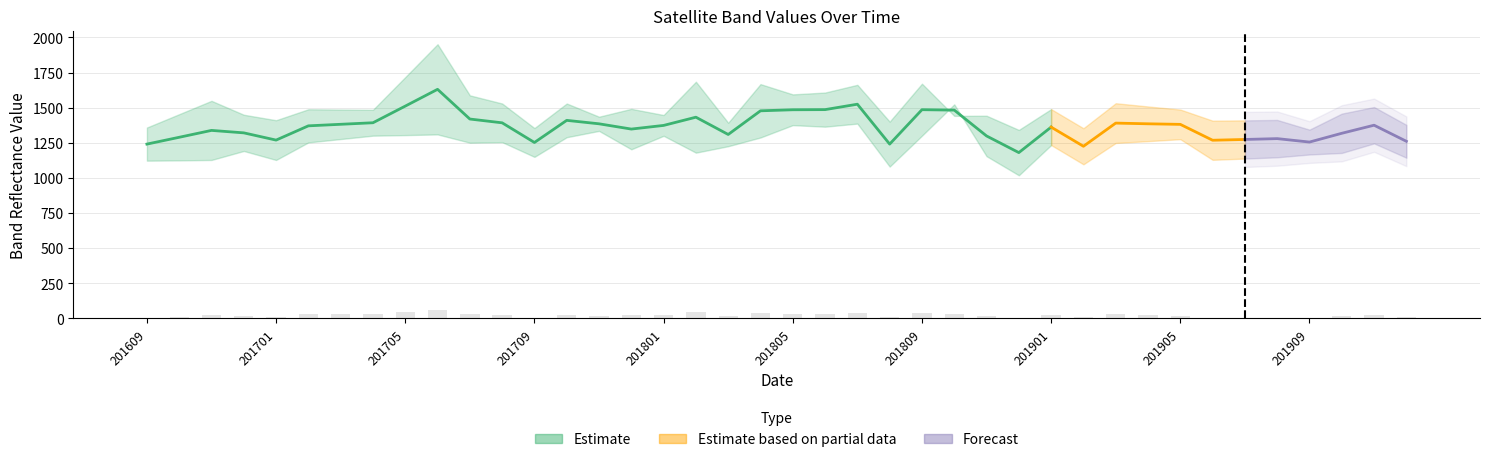

How many groups of bars are there?

40